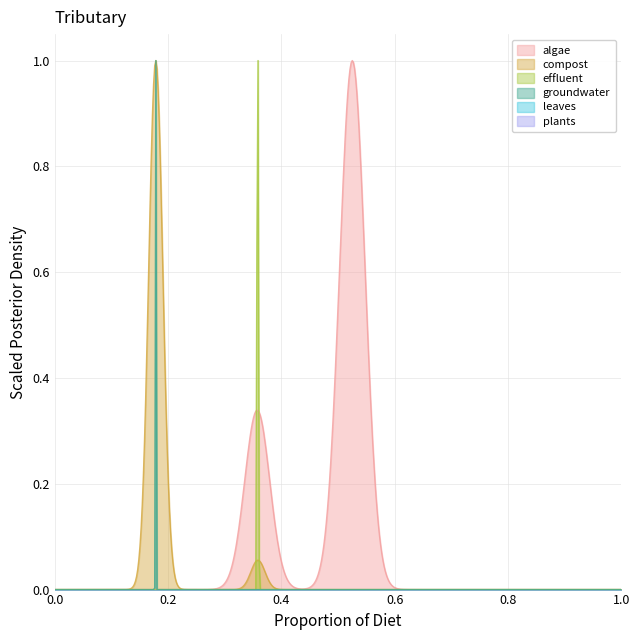

True or false: Weight 34 has a value of 0.3 at 33.

False